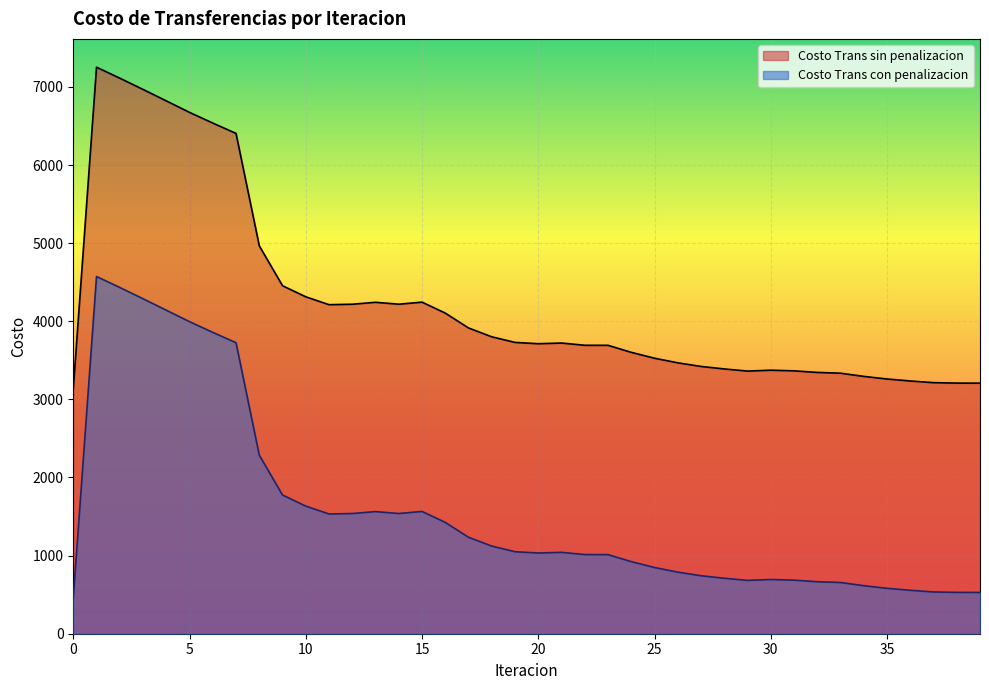

What is the highest value of the Costo Trans sin penalizacion series?

7252.6